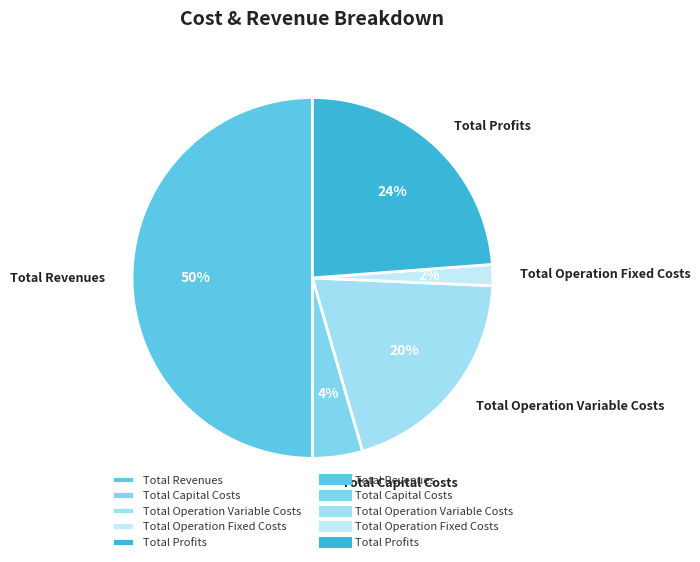

The Total Capital Costs slice represents 4% of the pie. True or false?

True